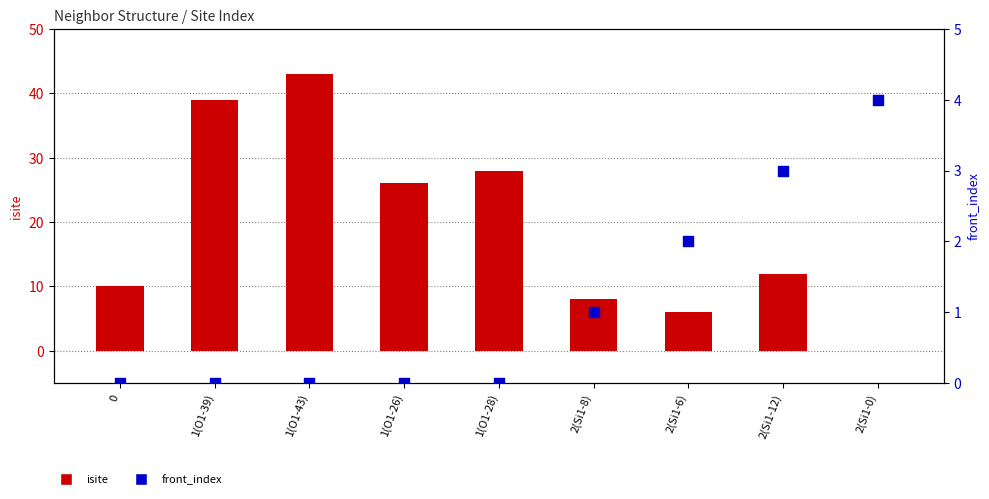

At how many categories does at least one series exceed 41?

1